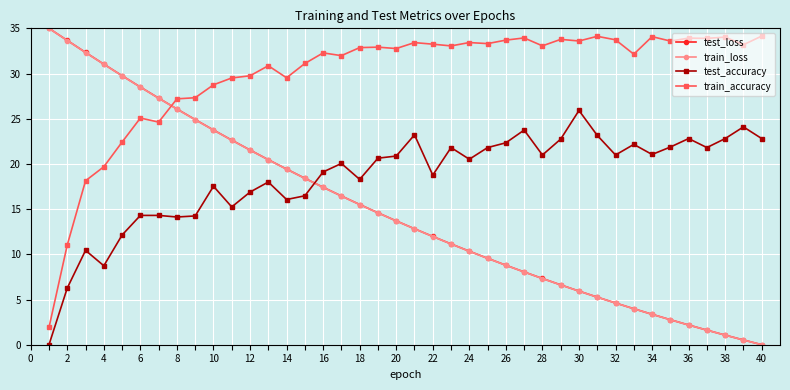

Which series has the largest total across all categories?

train_accuracy